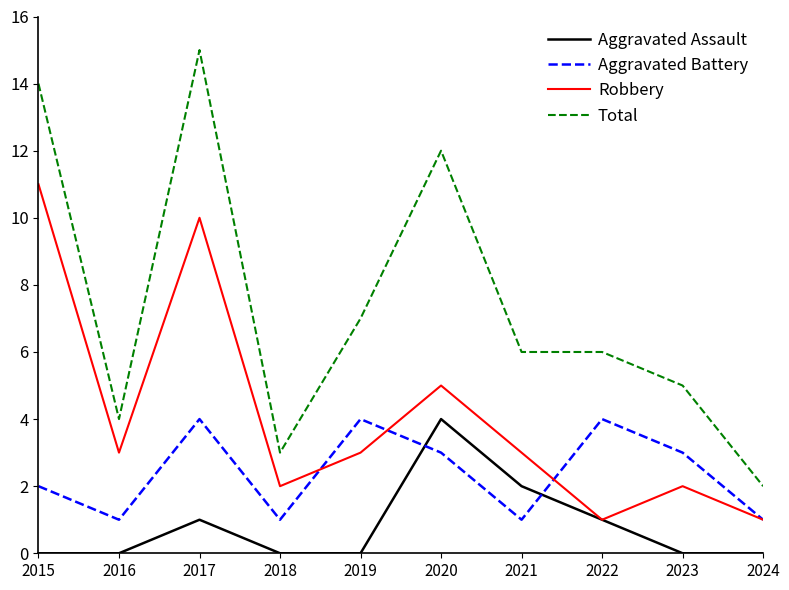

At which category does Aggravated Battery reach its first local valley?

2016